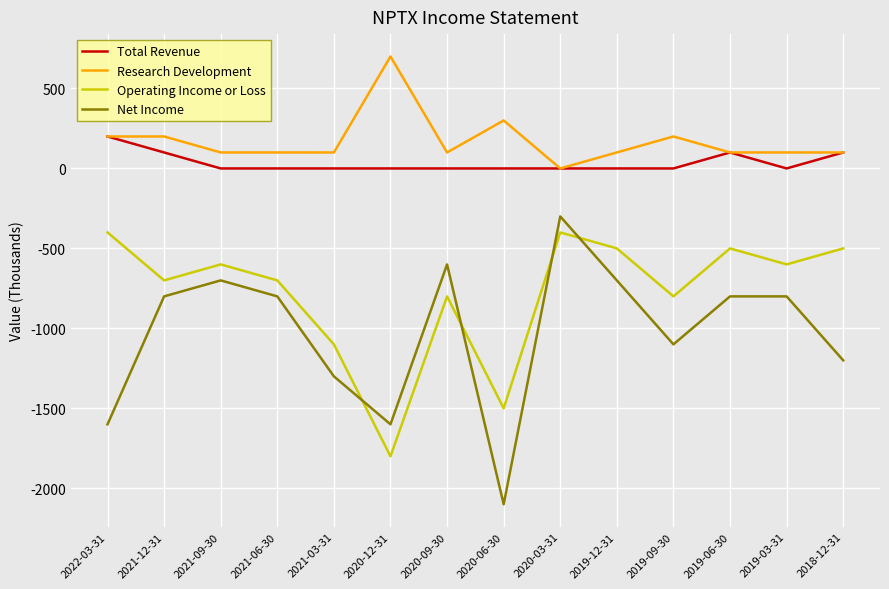

At which category is the sum across all series the highest?

2020-03-31